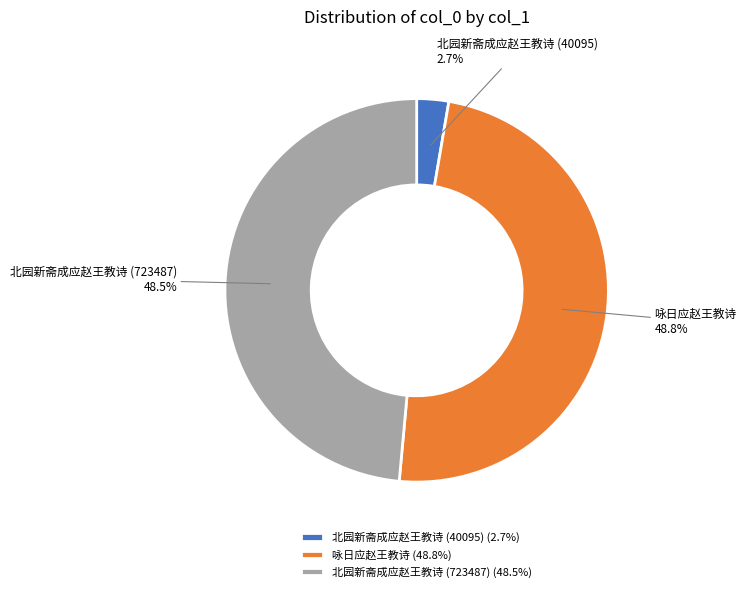

Between 北园新斋成应赵王教诗 (723487) and 北园新斋成应赵王教诗 (40095), which is larger?

北园新斋成应赵王教诗 (723487)